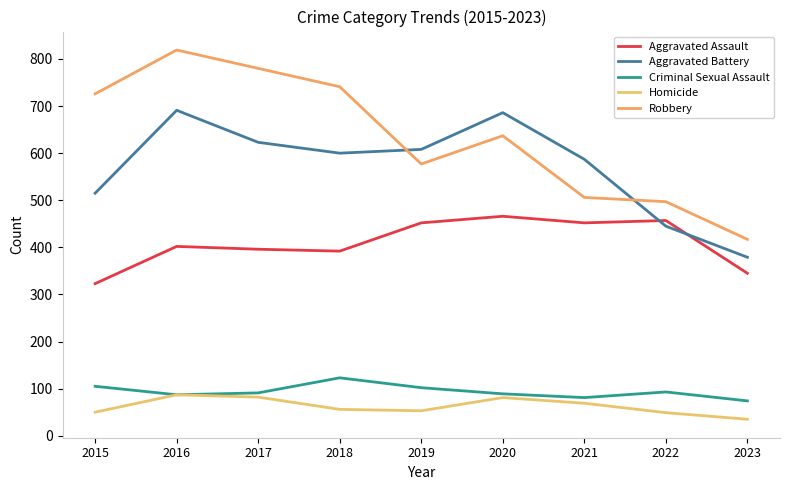

Which category has the highest value across all series?

2016